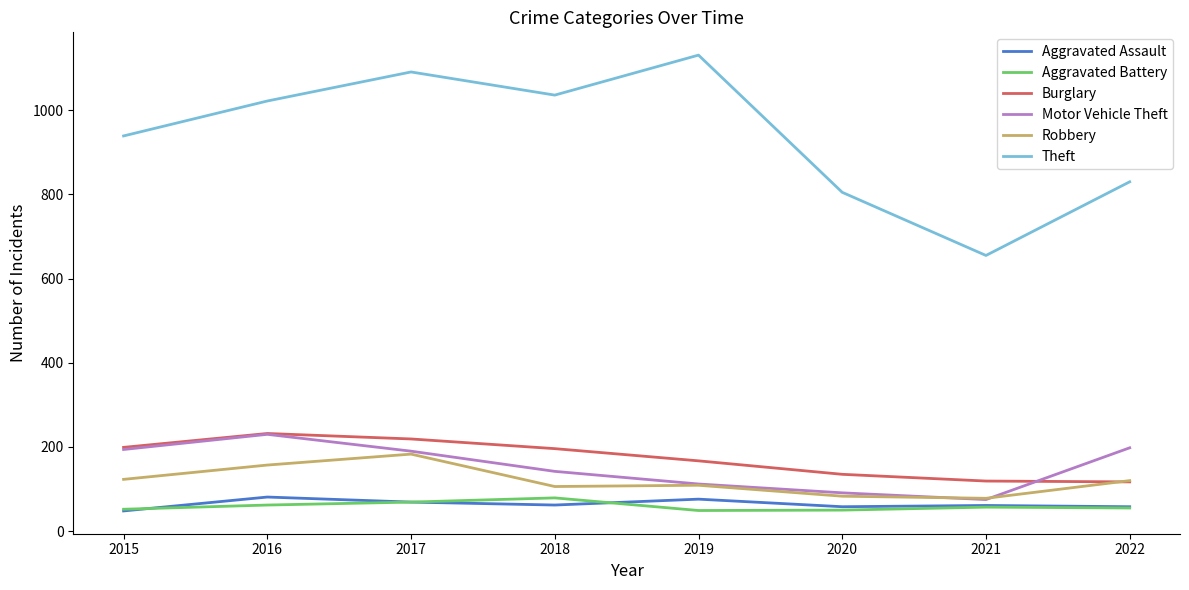

At how many categories does at least one series exceed 647?

8